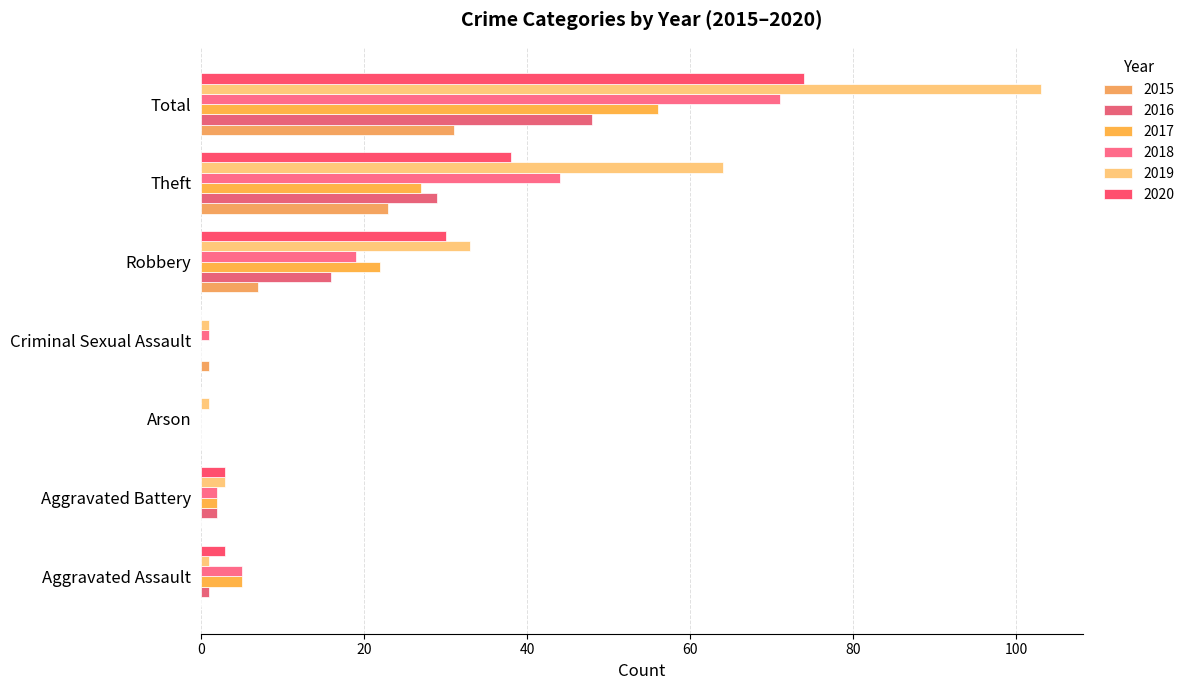

Is the value of 2016 at Robbery greater than the value of 2020 at Aggravated Assault?

Yes